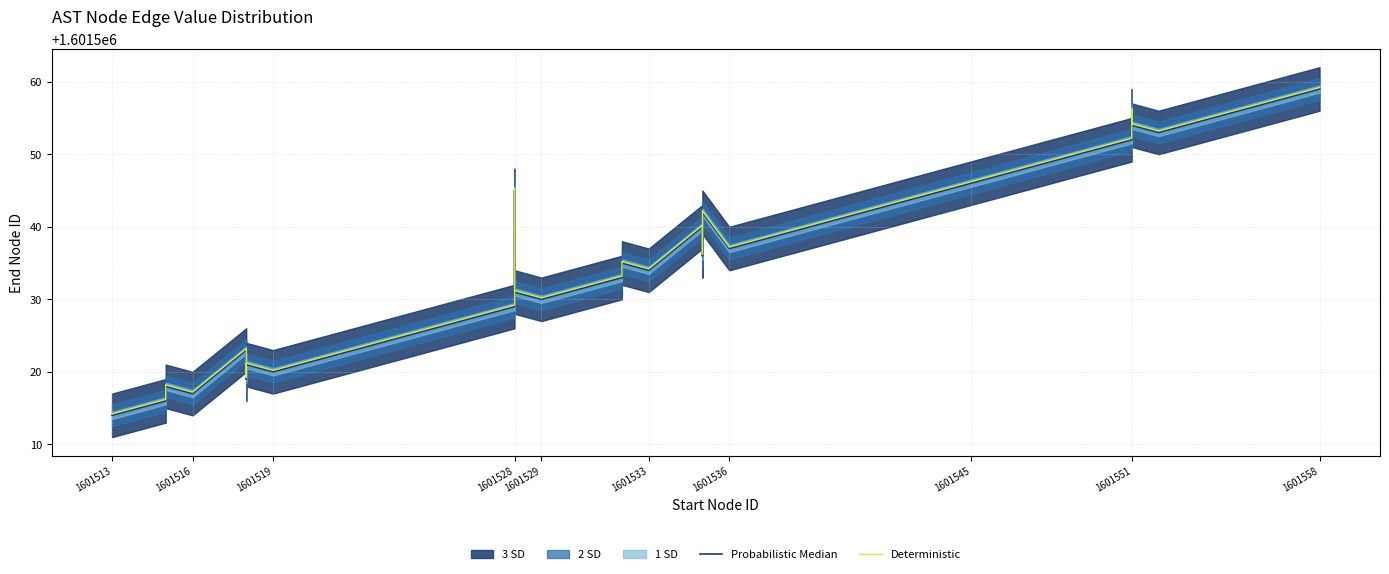

Is this an area chart (filled region under the line)?

No